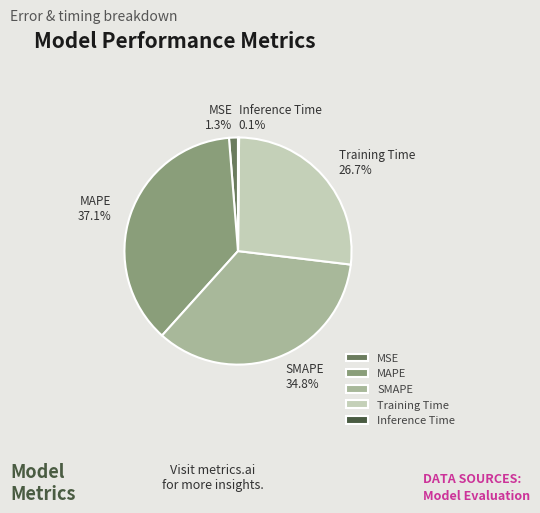

Which slice is the largest?

MAPE